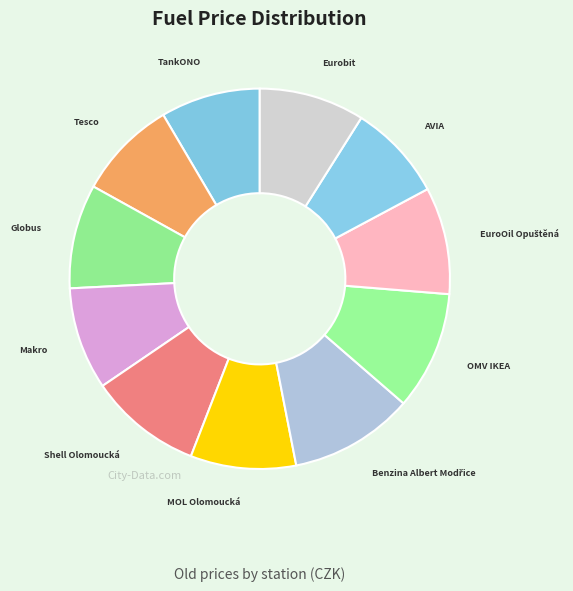

Do Shell Olomoucká and OMV IKEA together represent more than half of the pie?

No